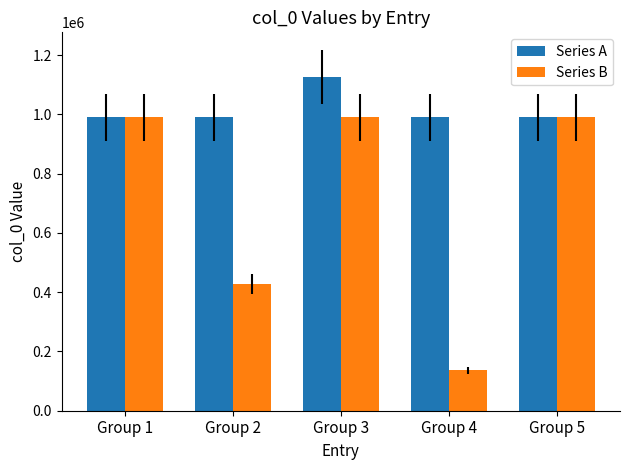

What is the highest value of the Series B series?

990371